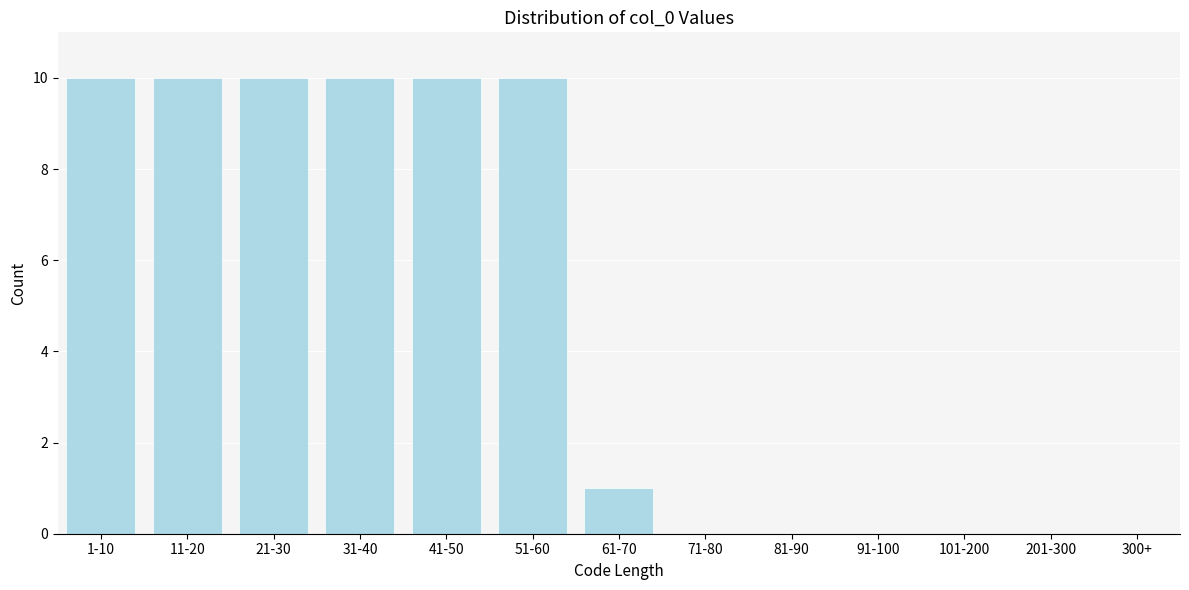

Reading left to right, extract all data points from this chart.

1-10=10	11-20=10	21-30=10	31-40=10	41-50=10	51-60=10	61-70=1	71-80=0	81-90=0	91-100=0	101-200=0	201-300=0	300+=0